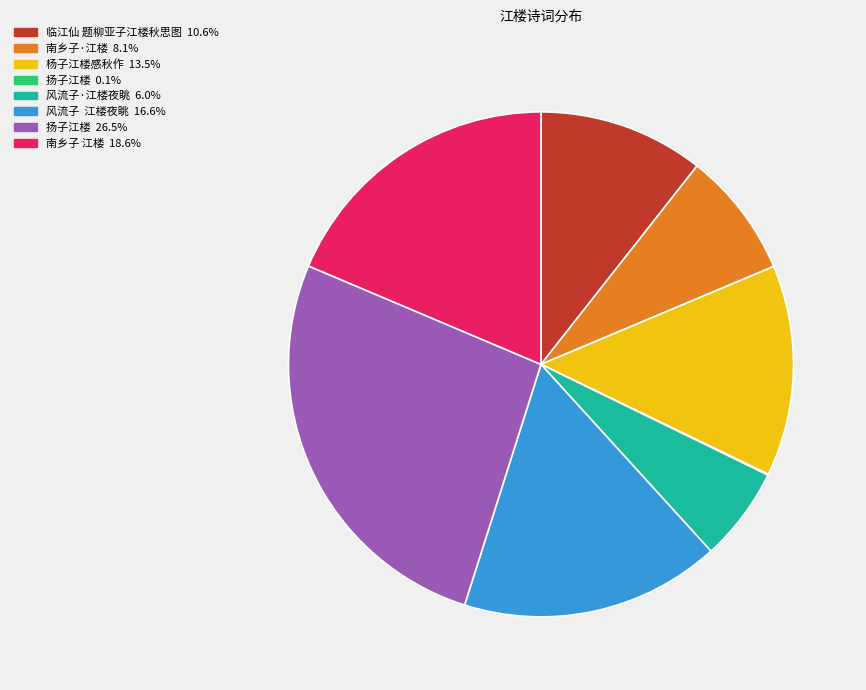

Does any single category account for the majority?

No